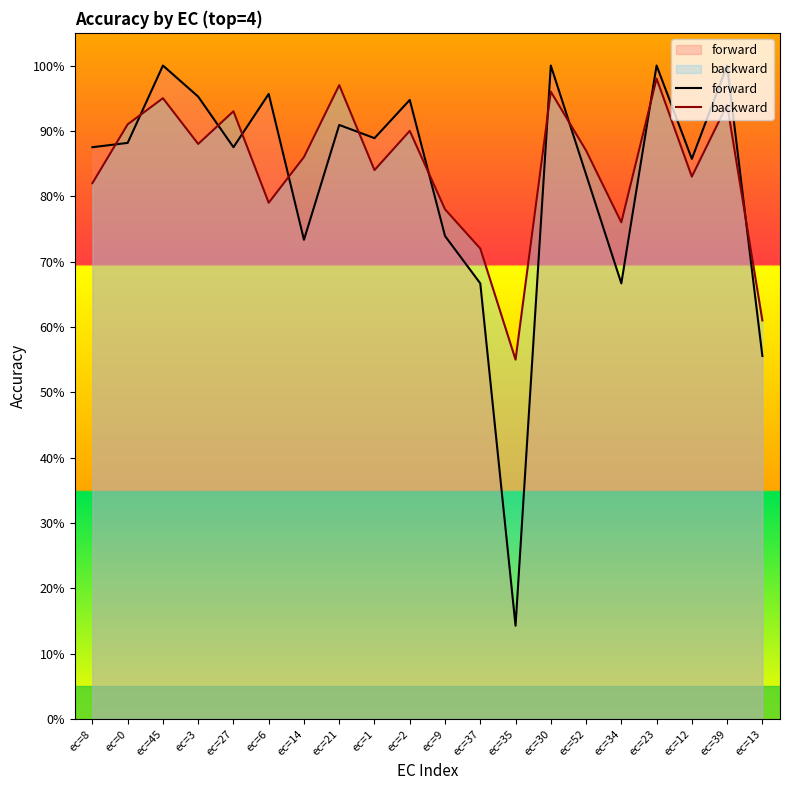

What is the smallest value displayed?

0.1